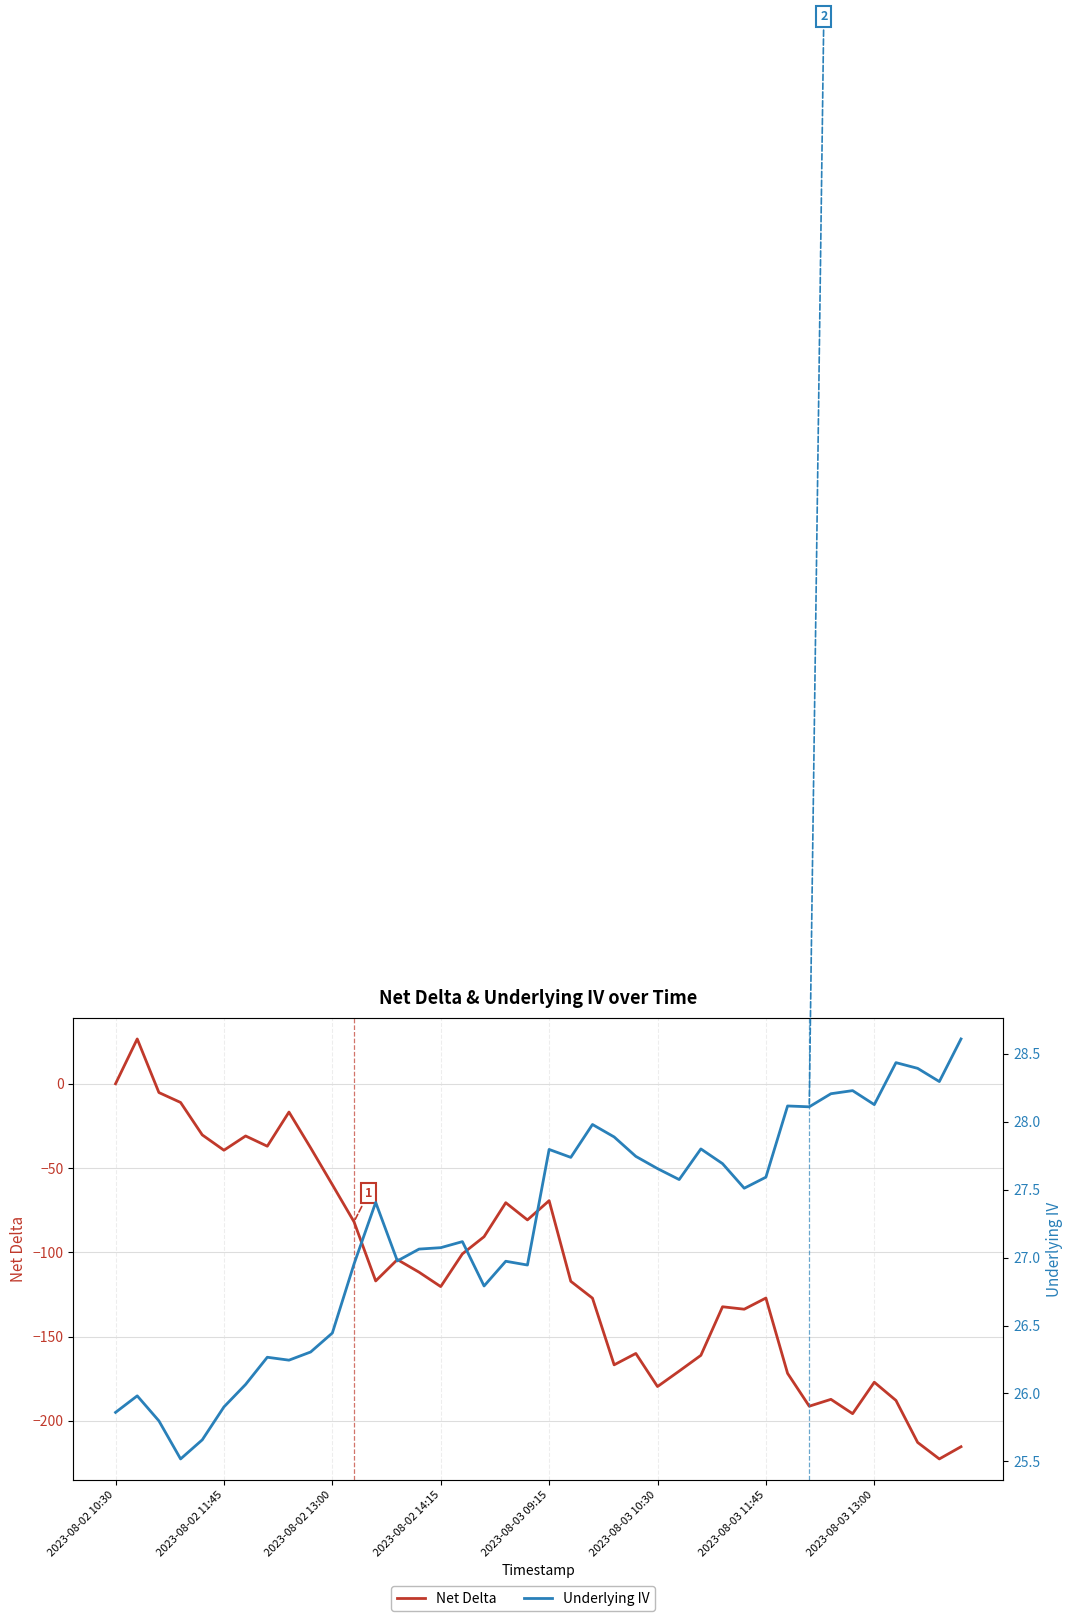

Reading left to right, what are all the values shown in this chart?

Net Delta: 0.0	26.6	-5.2	-11.1	-30.4	-39.4	-31.0	-37.1	-16.8	-38.1	-59.9	-81.9	-117.0	-104.3	-111.8	-120.4	-100.9	-90.8	-70.6	-80.8	-69.4	-117.2	-127.2	-166.8	-160.0	-179.7	-170.5	-161.2	-132.3	-133.8	-127.2	-171.8	-191.3	-187.3	-195.8	-177.1	-187.9	-212.8	-222.6	-215.4
Underlying IV: 25.9	26.0	25.8	25.5	25.7	25.9	26.1	26.3	26.2	26.3	26.4	27.0	27.4	27.0	27.1	27.1	27.1	26.8	27.0	26.9	27.8	27.7	28.0	27.9	27.7	27.7	27.6	27.8	27.7	27.5	27.6	28.1	28.1	28.2	28.2	28.1	28.4	28.4	28.3	28.6